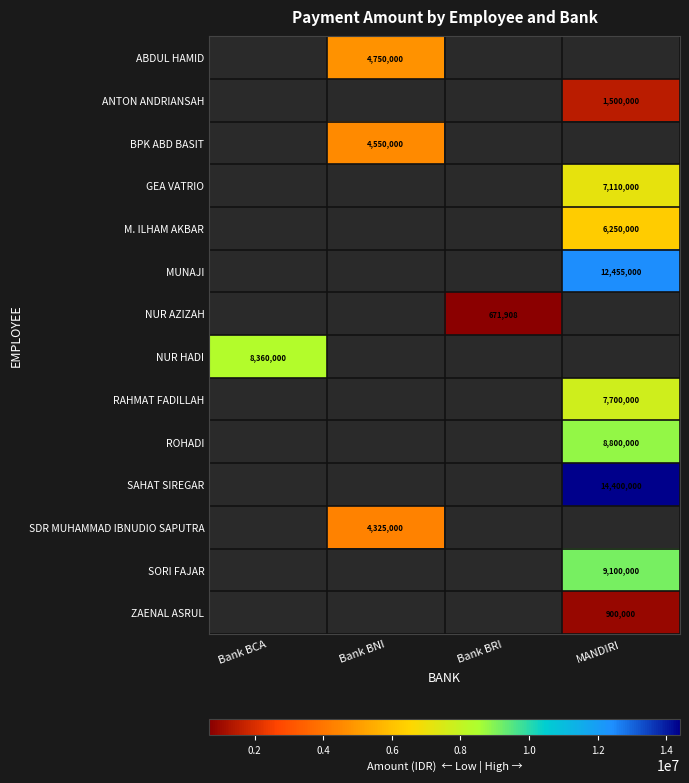

Is it true that BPK ABD BASIT equals 4550000 at Bank BNI?

True